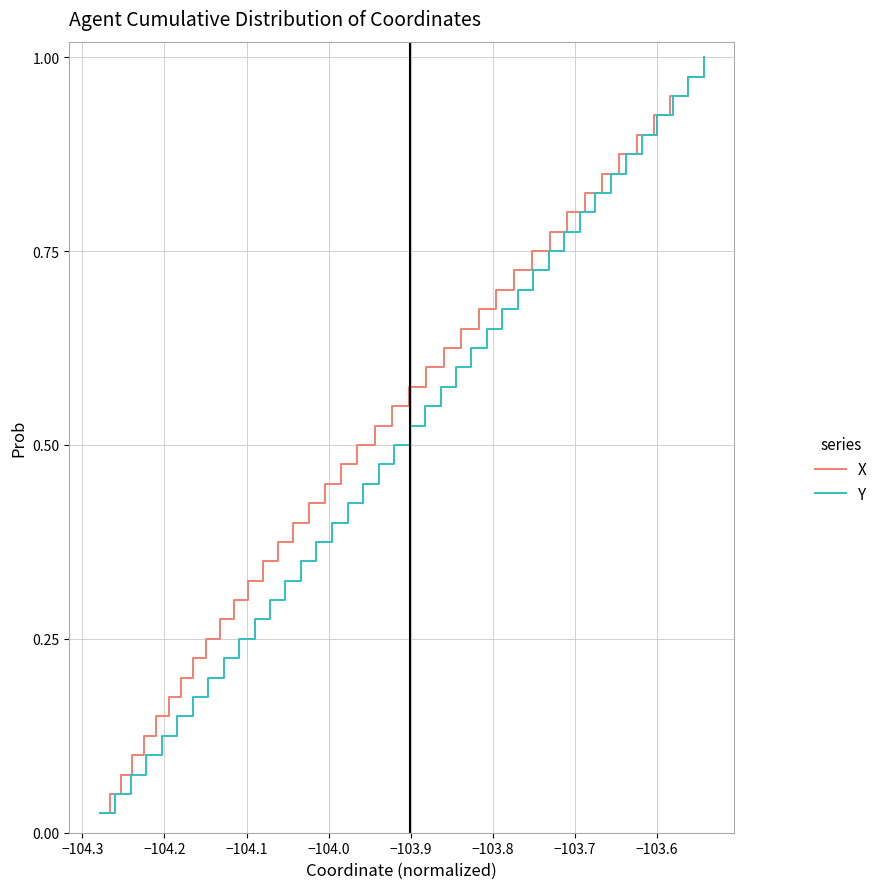

Which series has the largest total across all categories?

X